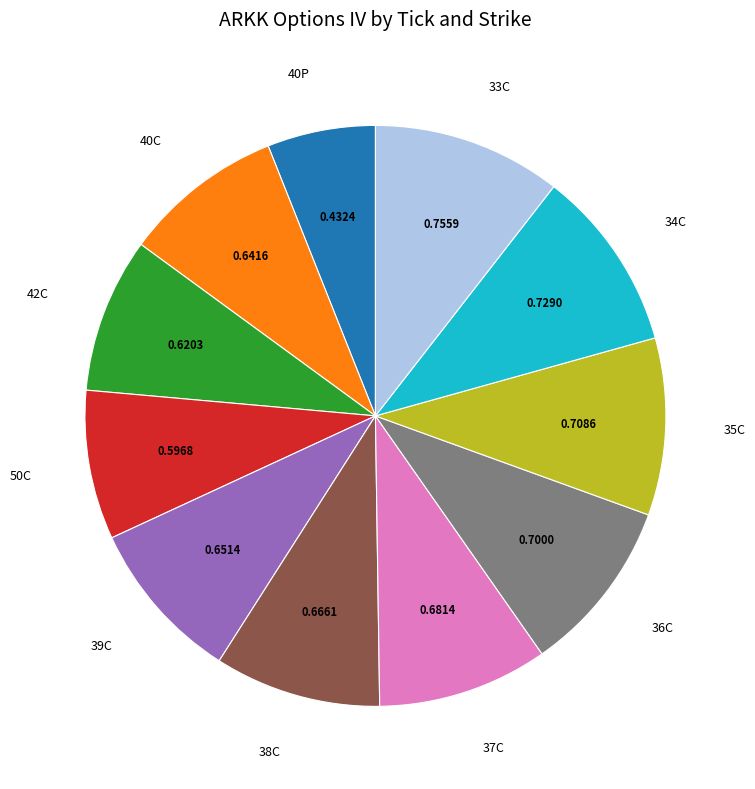

Do 36C and 39C together represent more than half of the pie?

No